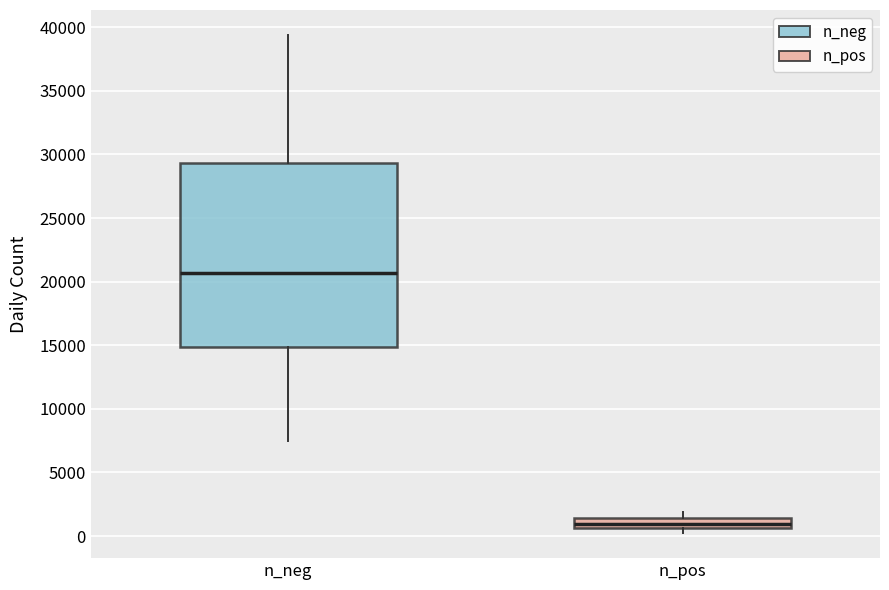

Where is the upper edge of the box for n_pos on the y-axis? The values are not printed on the chart, so give them approximately, as read against the axis.

1500